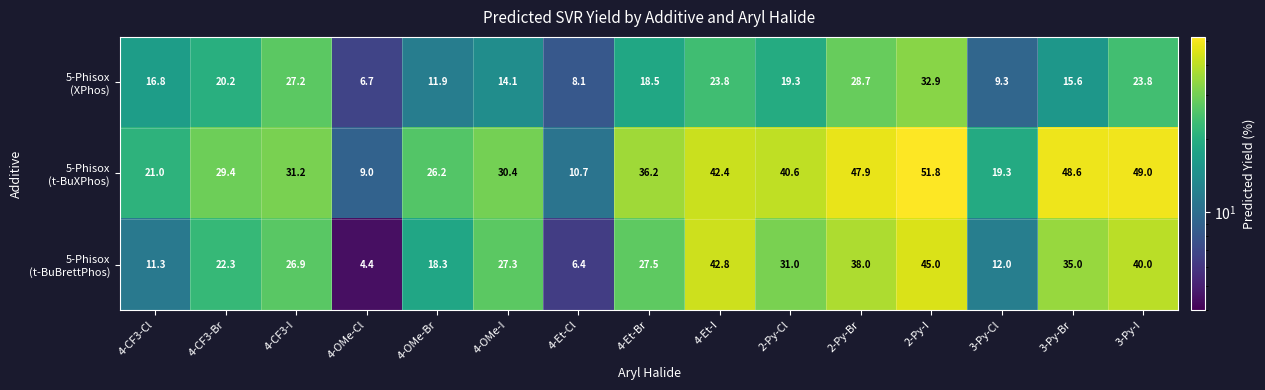

What is the spread (max minus min) of values at 3-Py-I?

25.2